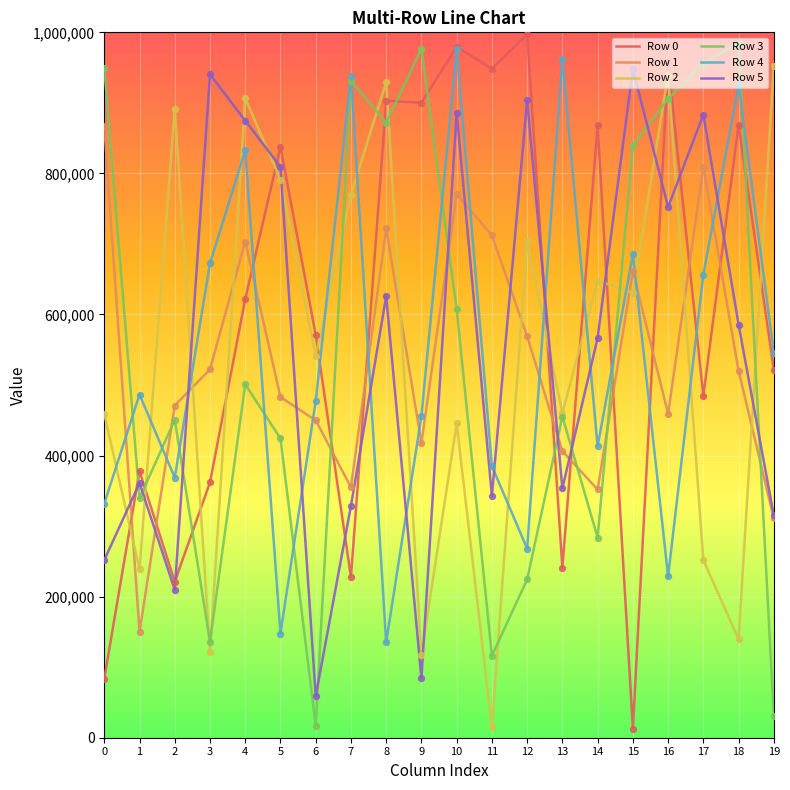

What is the total value across all series at 8?

4187504